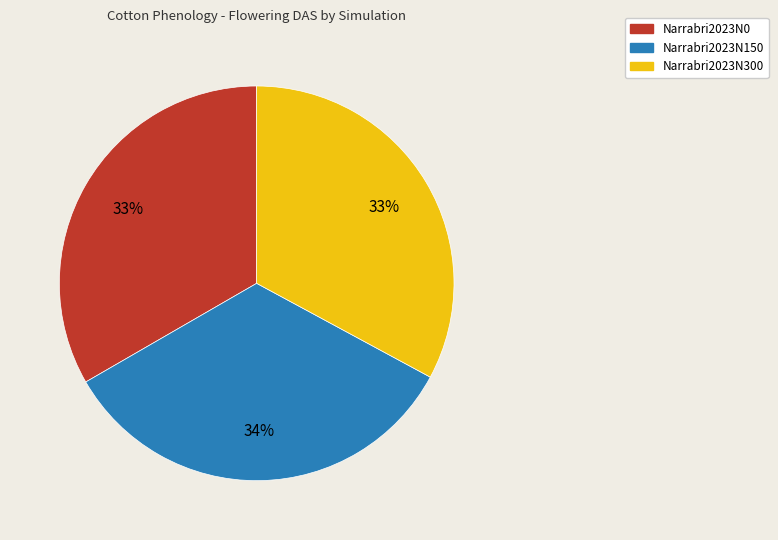

To the nearest percent, what portion does Narrabri2023N150 represent?

34%